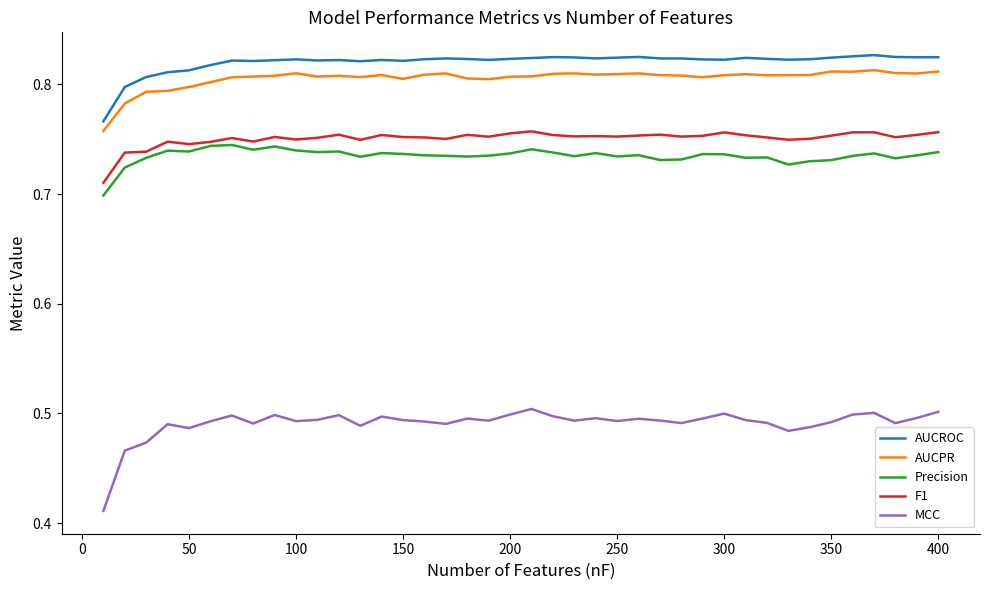

True or false: MCC and AUCROC cross at least once.

False